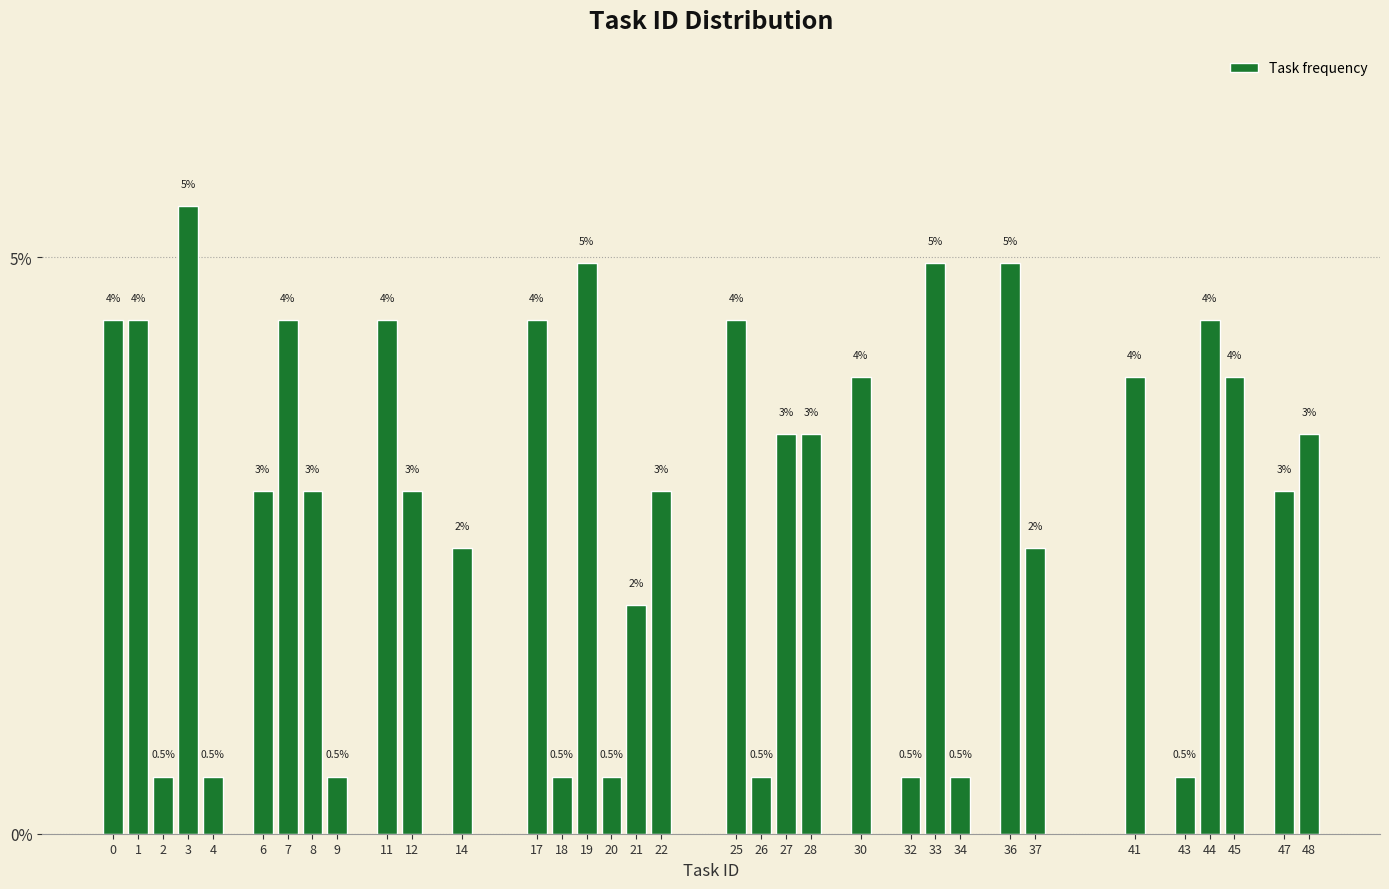

Which has a higher value, 19 or 2?

19